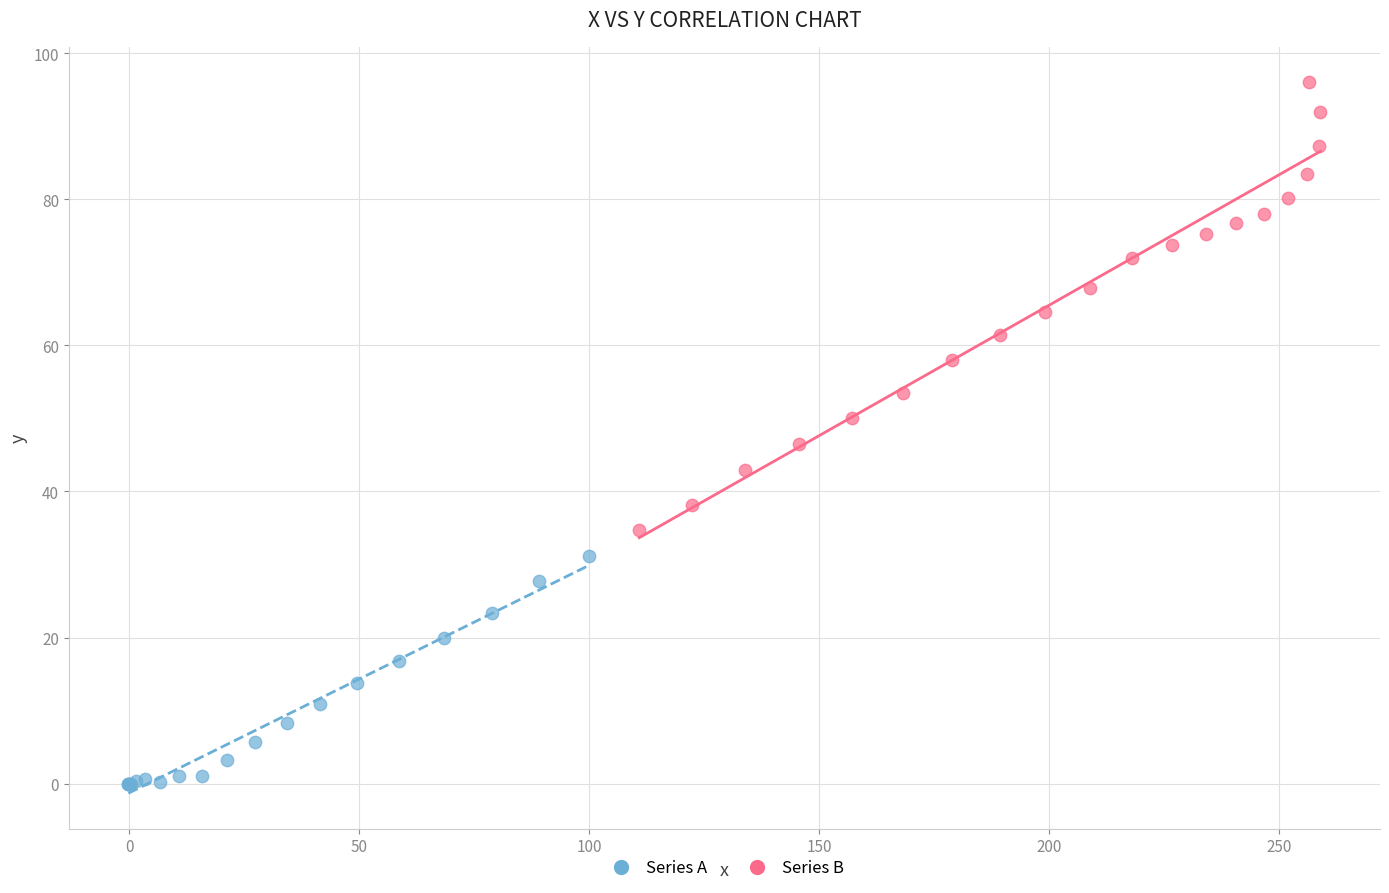

Which series has the largest Y range (max minus min)?

Series B